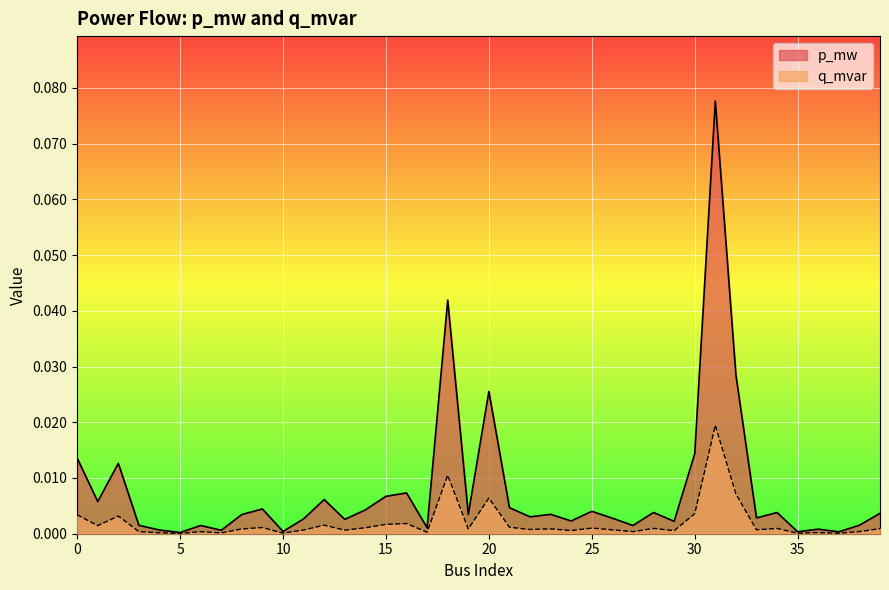

Reading left to right, transcribe all the data shown in this chart.

p_mw: 0.0	0.0	0.0	0.0	0.0	0.0	0.0	0.0	0.0	0.0	0.0	0.0	0.0	0.0	0.0	0.0	0.0	0.0	0.0	0.0	0.0	0.0	0.0	0.0	0.0	0.0	0.0	0.0	0.0	0.0	0.0	0.1	0.0	0.0	0.0	0.0	0.0	0.0	0.0	0.0
q_mvar: 0.0	0.0	0.0	0.0	0.0	0.0	0.0	0.0	0.0	0.0	0.0	0.0	0.0	0.0	0.0	0.0	0.0	0.0	0.0	0.0	0.0	0.0	0.0	0.0	0.0	0.0	0.0	0.0	0.0	0.0	0.0	0.0	0.0	0.0	0.0	0.0	0.0	0.0	0.0	0.0